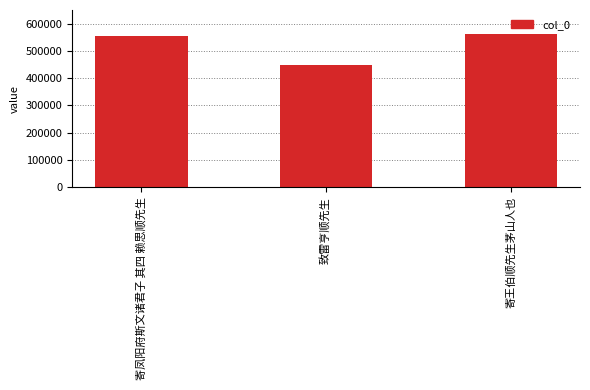

Rank the categories by value from highest to lowest.

寄王伯顺先生茅山人也, 寄凤阳府斯文诸君子 其四 赖思顺先生, 致雷亨顺先生